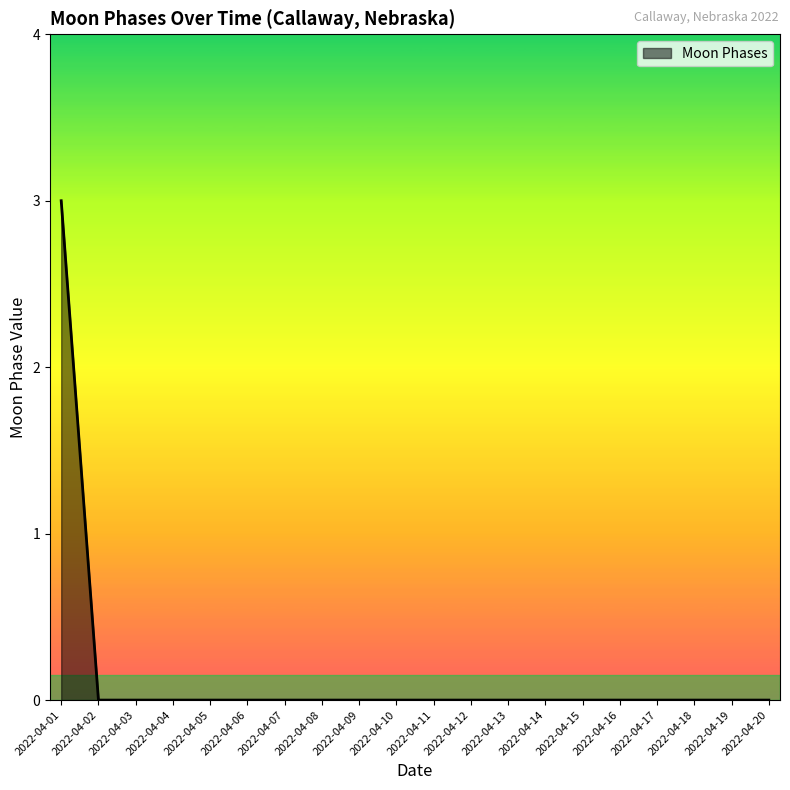

How many categories are shown in the chart?

20